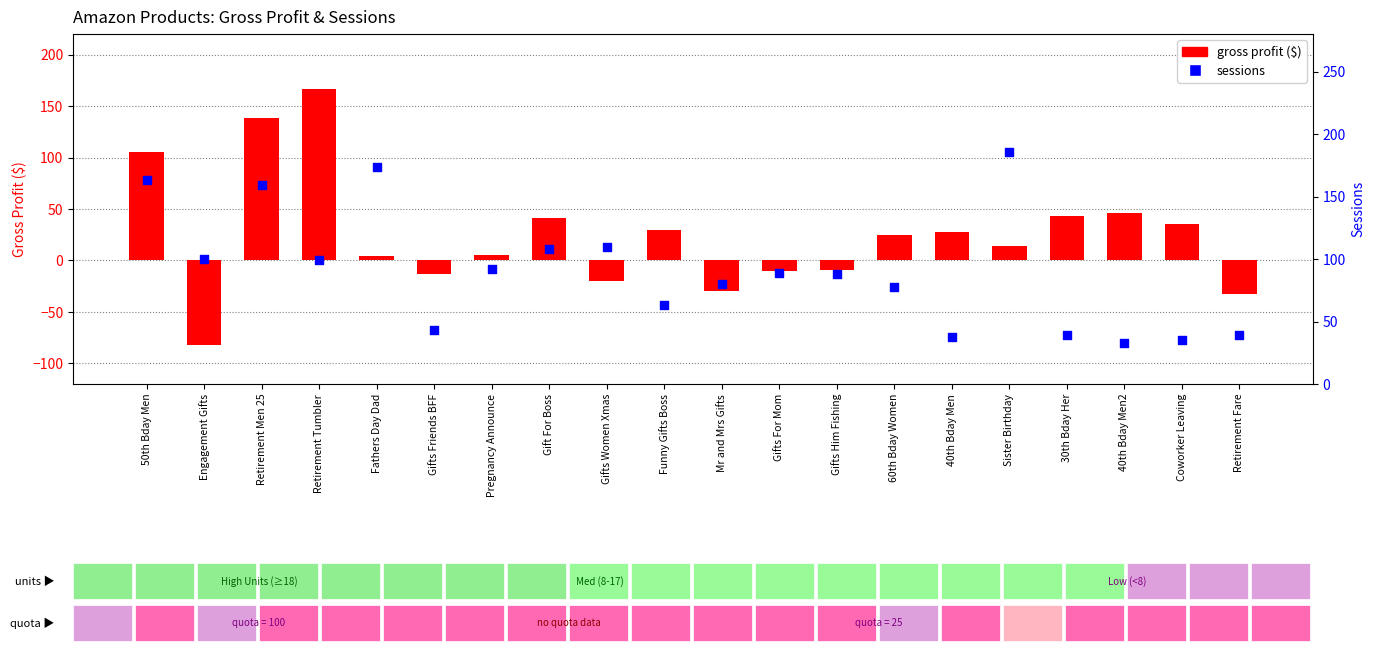

At which category is the sum across all series the highest?

Retirement Men 25